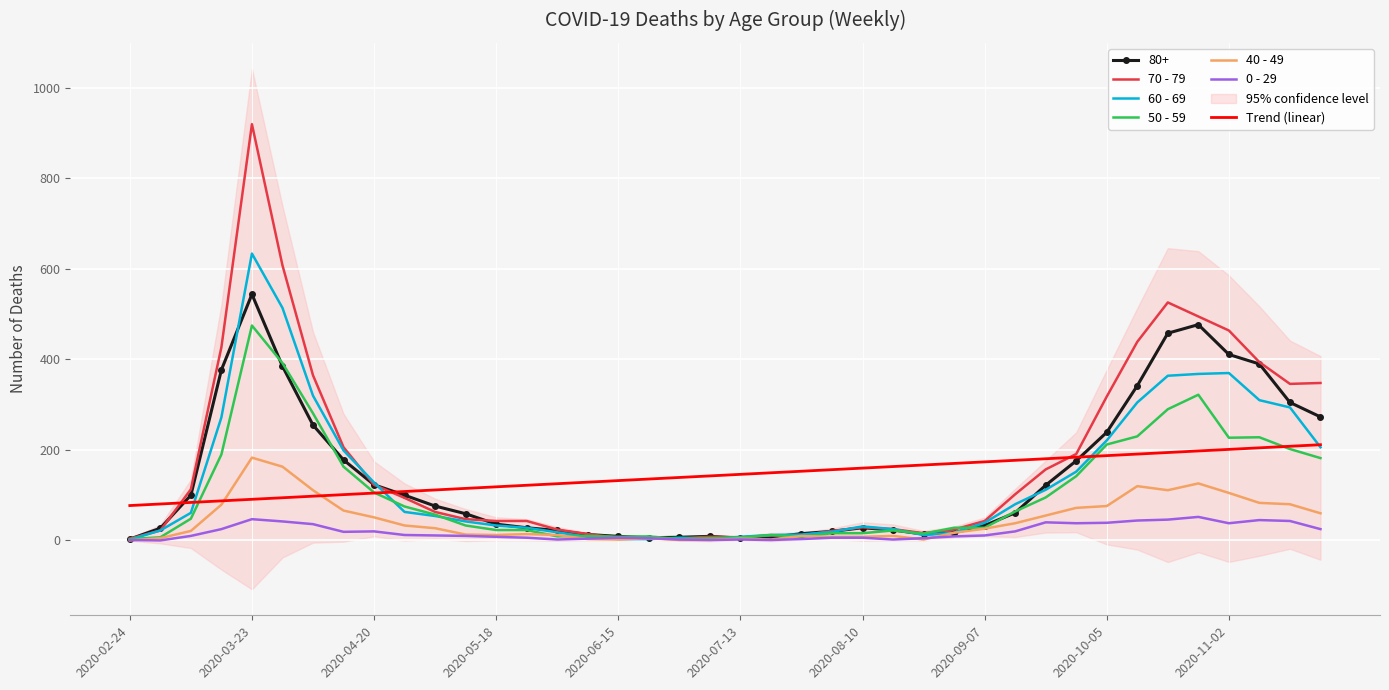

What is the highest value of the 40 - 49 series?

183.0